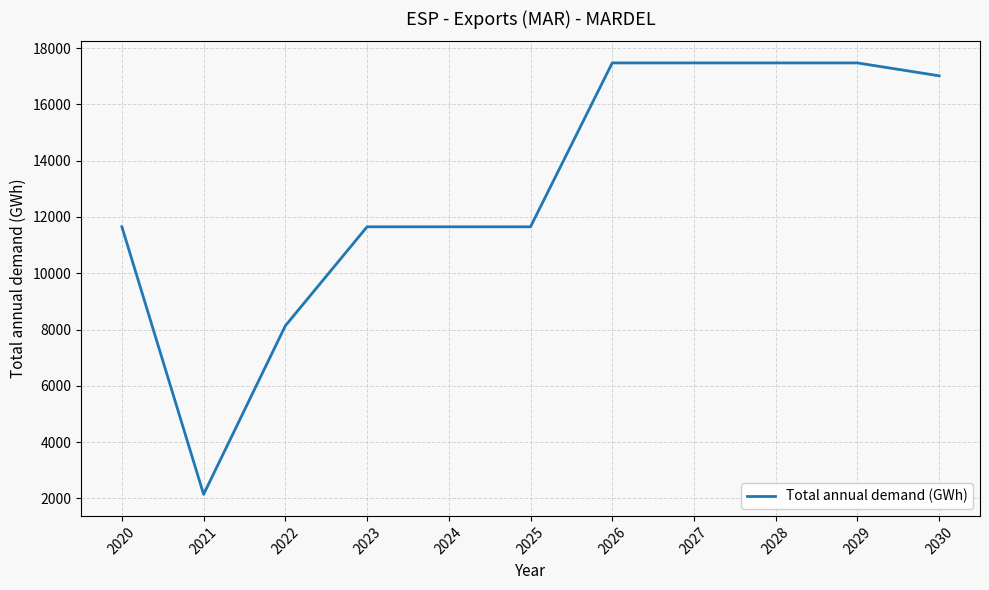

Reading right to left, what are all the values shown in this chart?

2030=17018.5	2029=17476.2	2028=17476.2	2027=17476.2	2026=17476.2	2025=11650.8	2024=11650.8	2023=11650.8	2022=8132.2	2021=2141.0	2020=11650.8